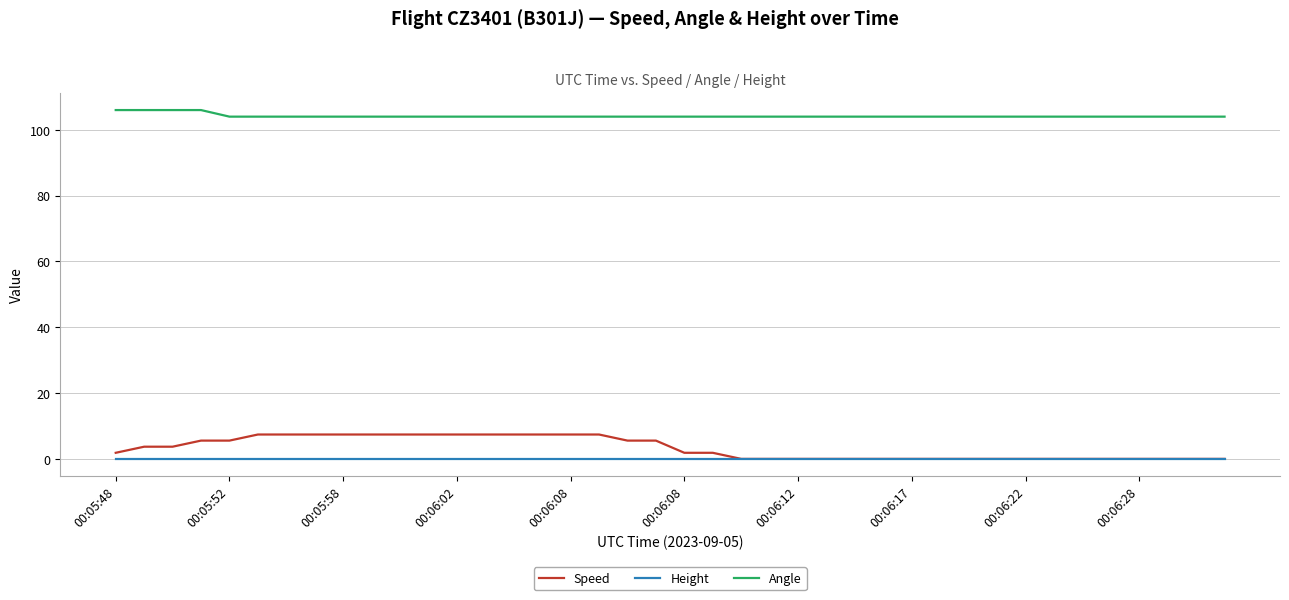

Which series has the largest total across all categories?

Angle